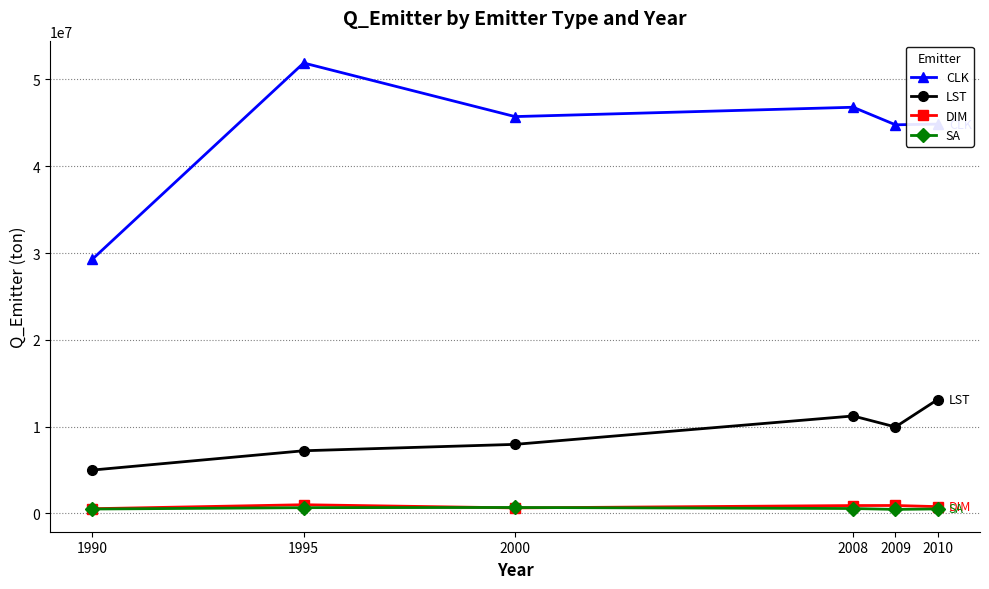

How many lines are shown in the chart?

4